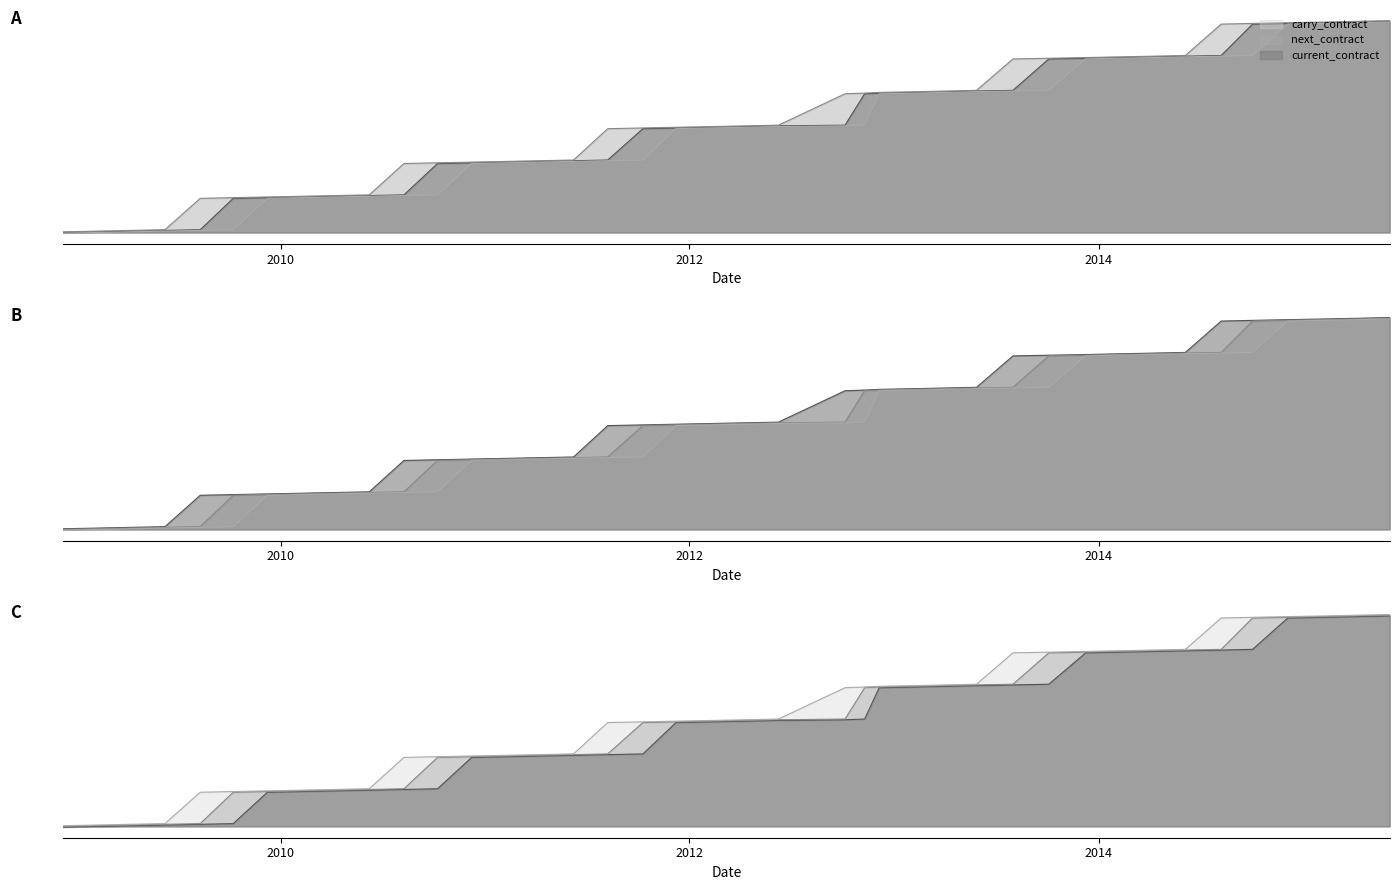

Reading left to right, what are all the values shown in this chart?

current_contract: 0	1	2	3	4	49	50	51	52	53	54	99	100	101	102	103	104	149	150	151	152	153	154	199	200	201	202	203	204	249	250	251	252	253	254	299	300	301	302	303
next_contract: 1	2	3	4	49	50	51	52	53	54	99	100	101	102	103	104	149	150	151	152	153	154	199	200	201	202	203	204	249	250	251	252	253	254	299	300	301	302	303	304
carry_contract: -1	0	1	2	3	4	49	50	51	52	53	54	99	100	101	102	103	104	149	150	151	152	153	154	199	200	201	202	203	204	249	250	251	252	253	254	299	300	301	302